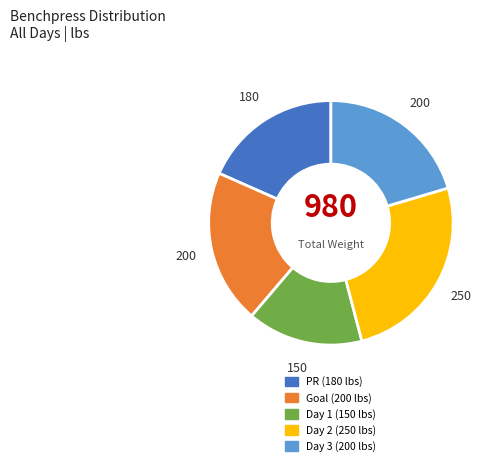

Which slice is the largest?

Day 2